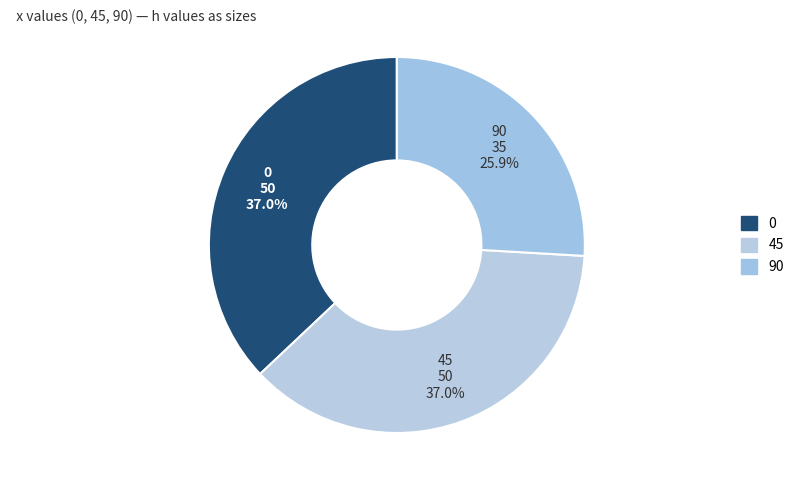

Combined, do 90 and 0 account for over 50%?

Yes